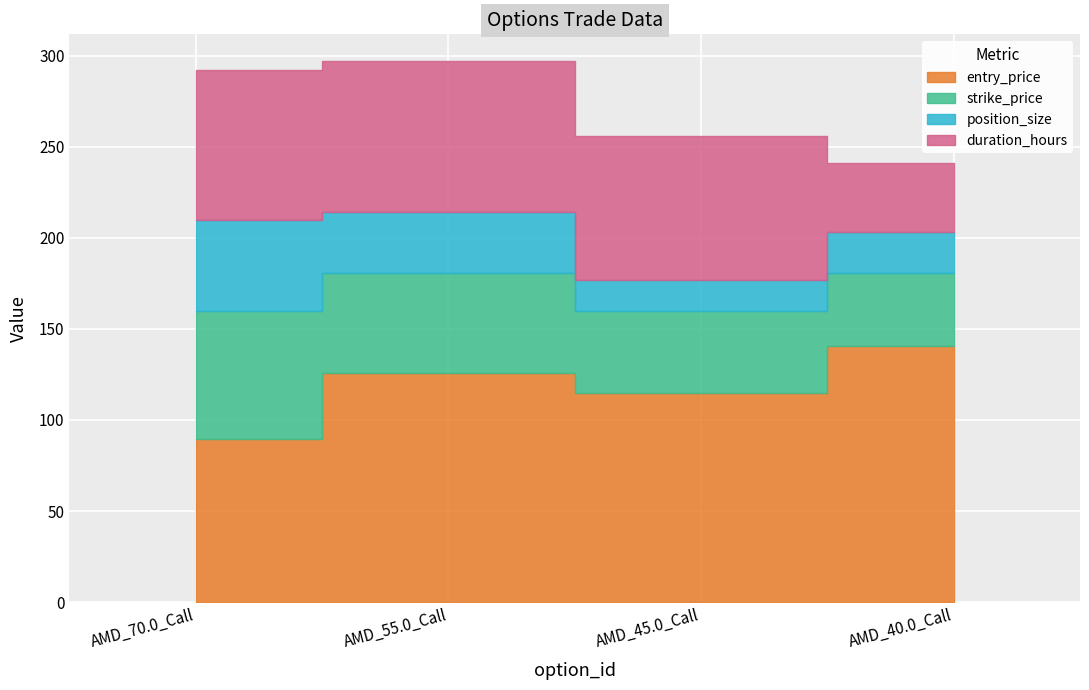

What is the difference between the entry_price values at AMD_55.0_Call and AMD_40.0_Call?

14.5